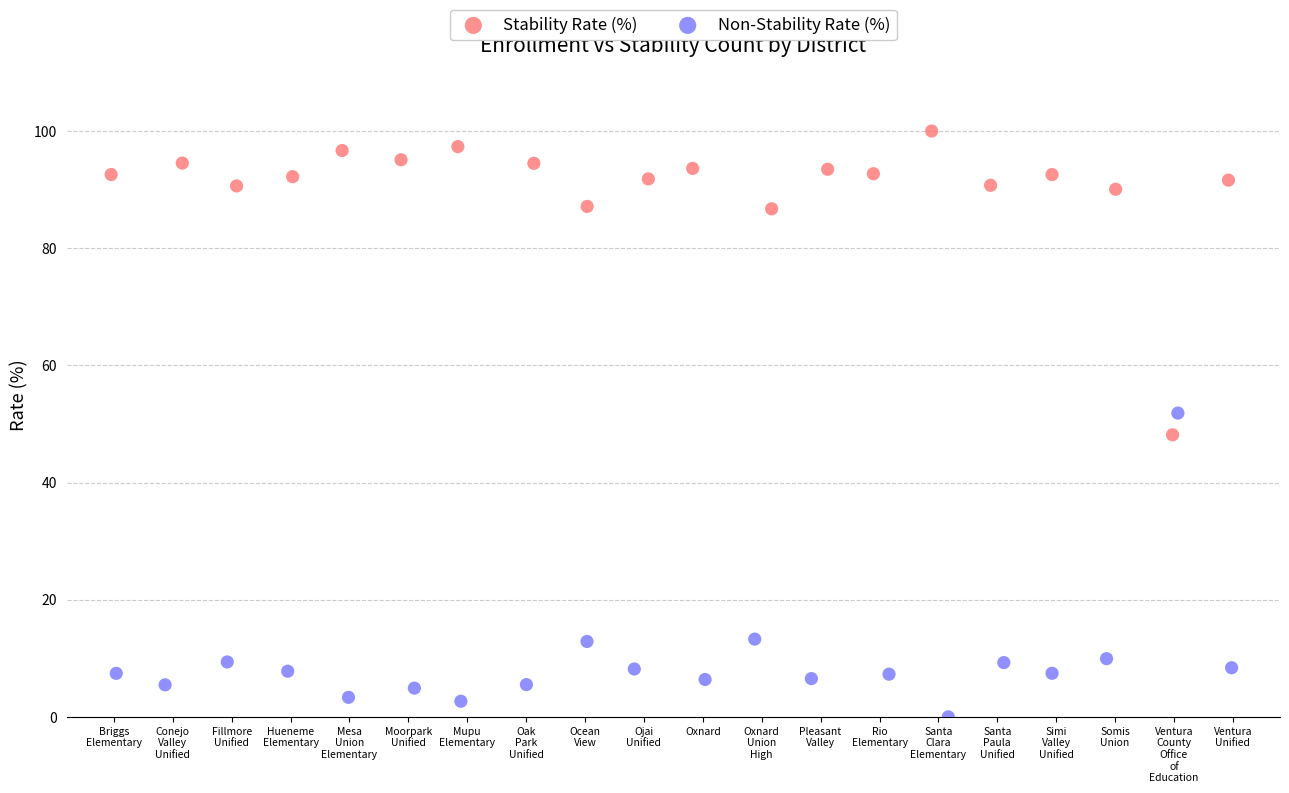

Which series reaches the maximum Y coordinate?

Stability Rate (%)